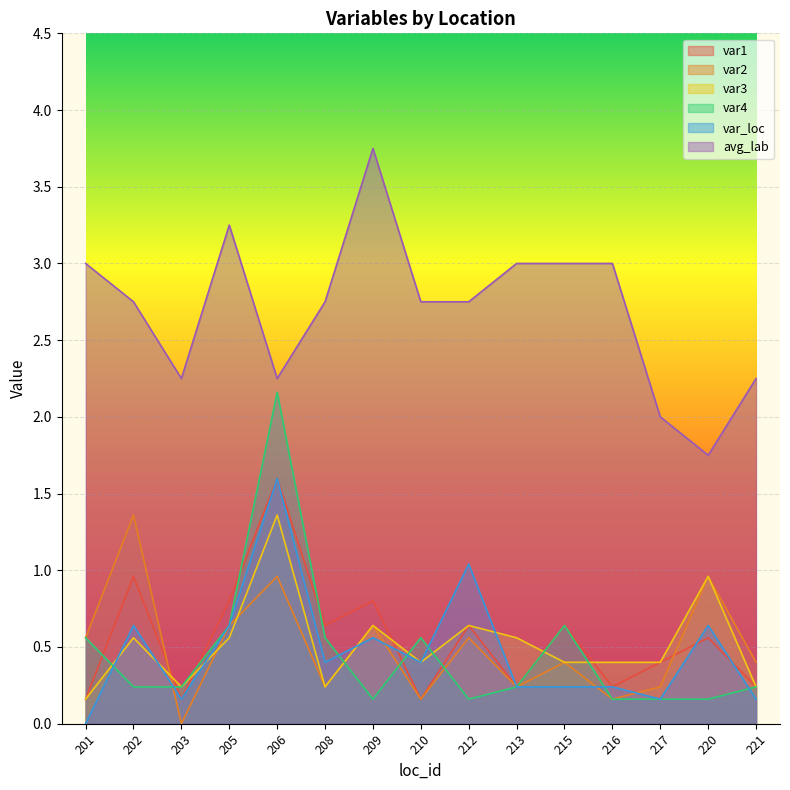

At 209, list the series in order from largest to smallest.

avg_lab, var1, var2, var3, var_loc, var4